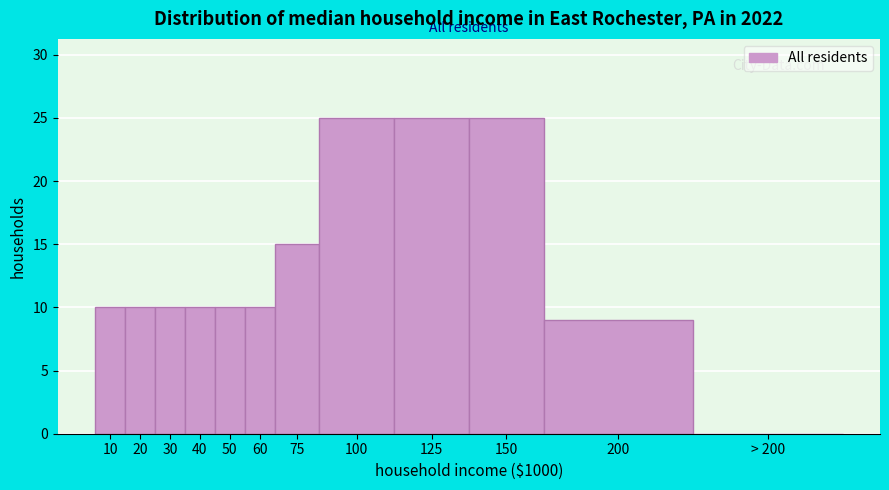

Reading right to left, extract all data points from this chart.

> 200=0	200=9	150=25	125=25	100=25	75=15	60=10	50=10	40=10	30=10	20=10	10=10